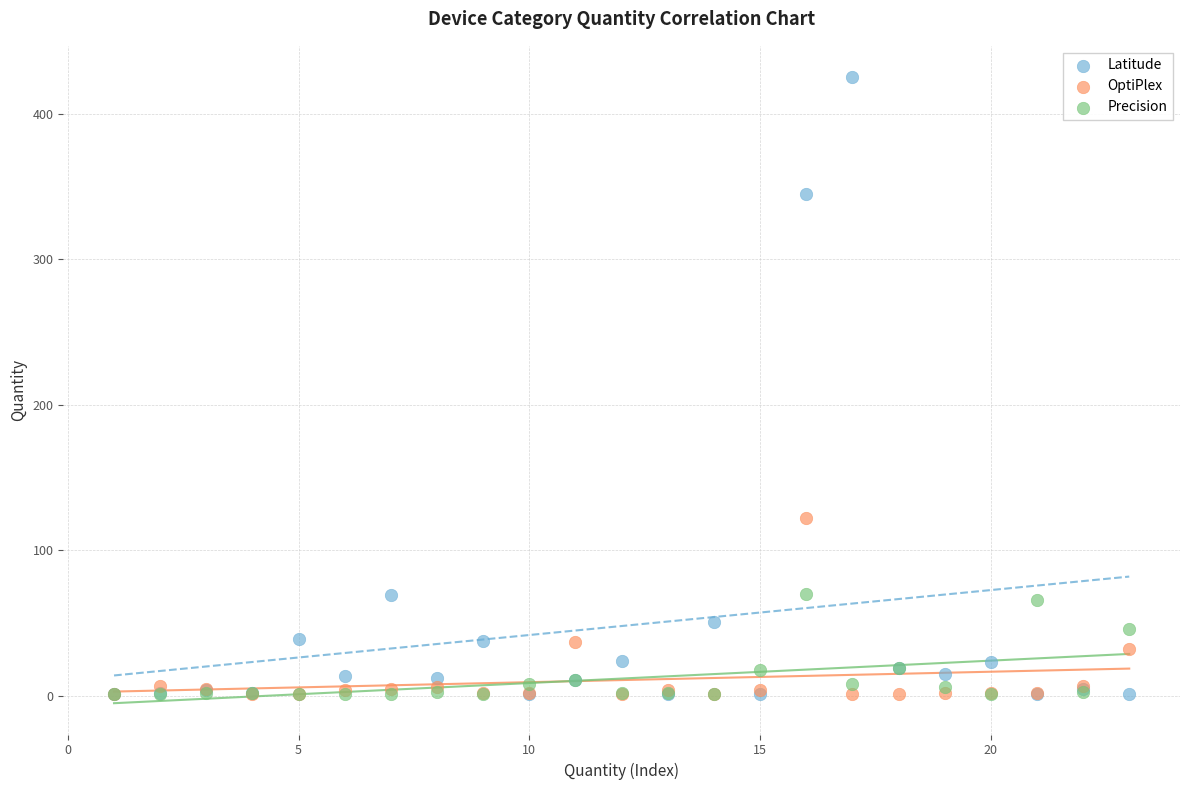

Which series has the widest spread of Y values?

Latitude